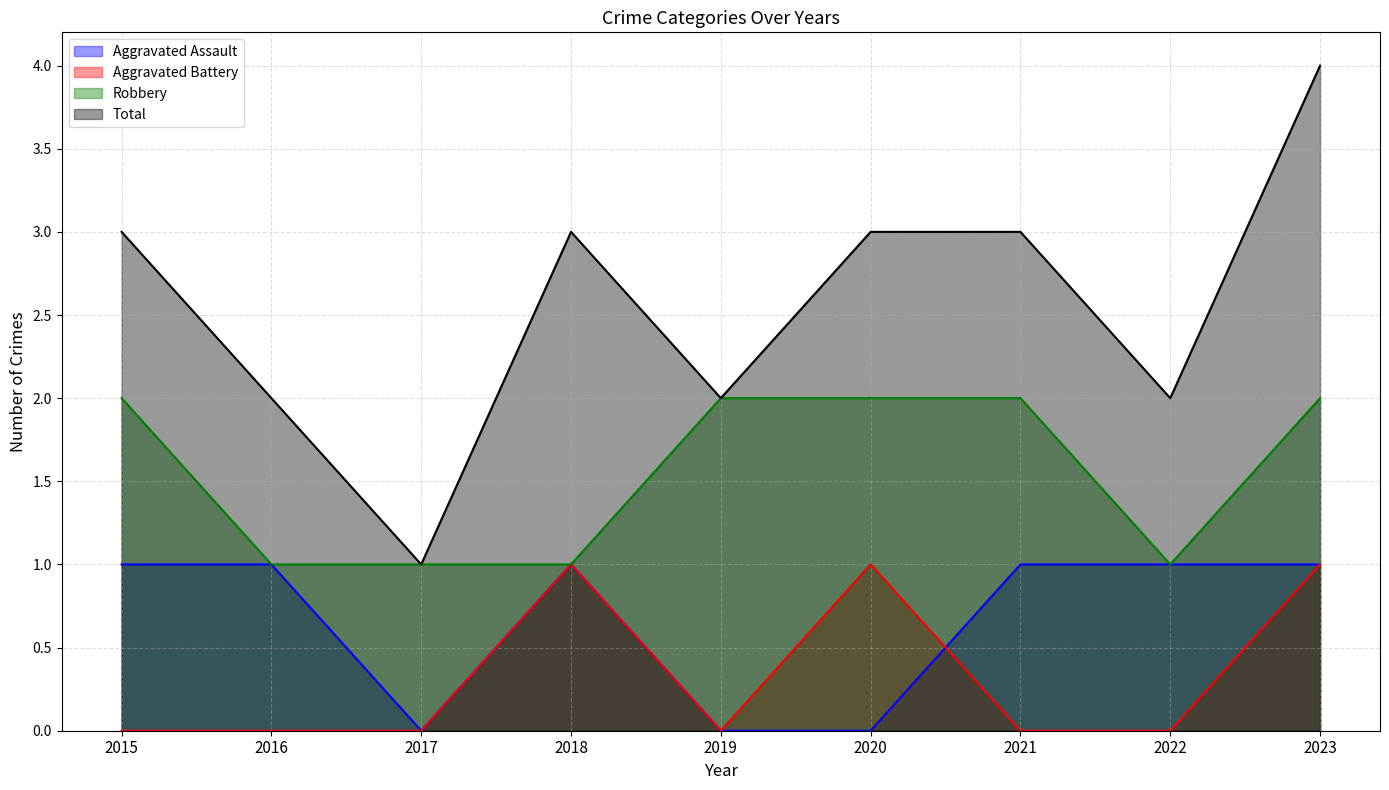

At which category does the chart reach its minimum across all series?

2017